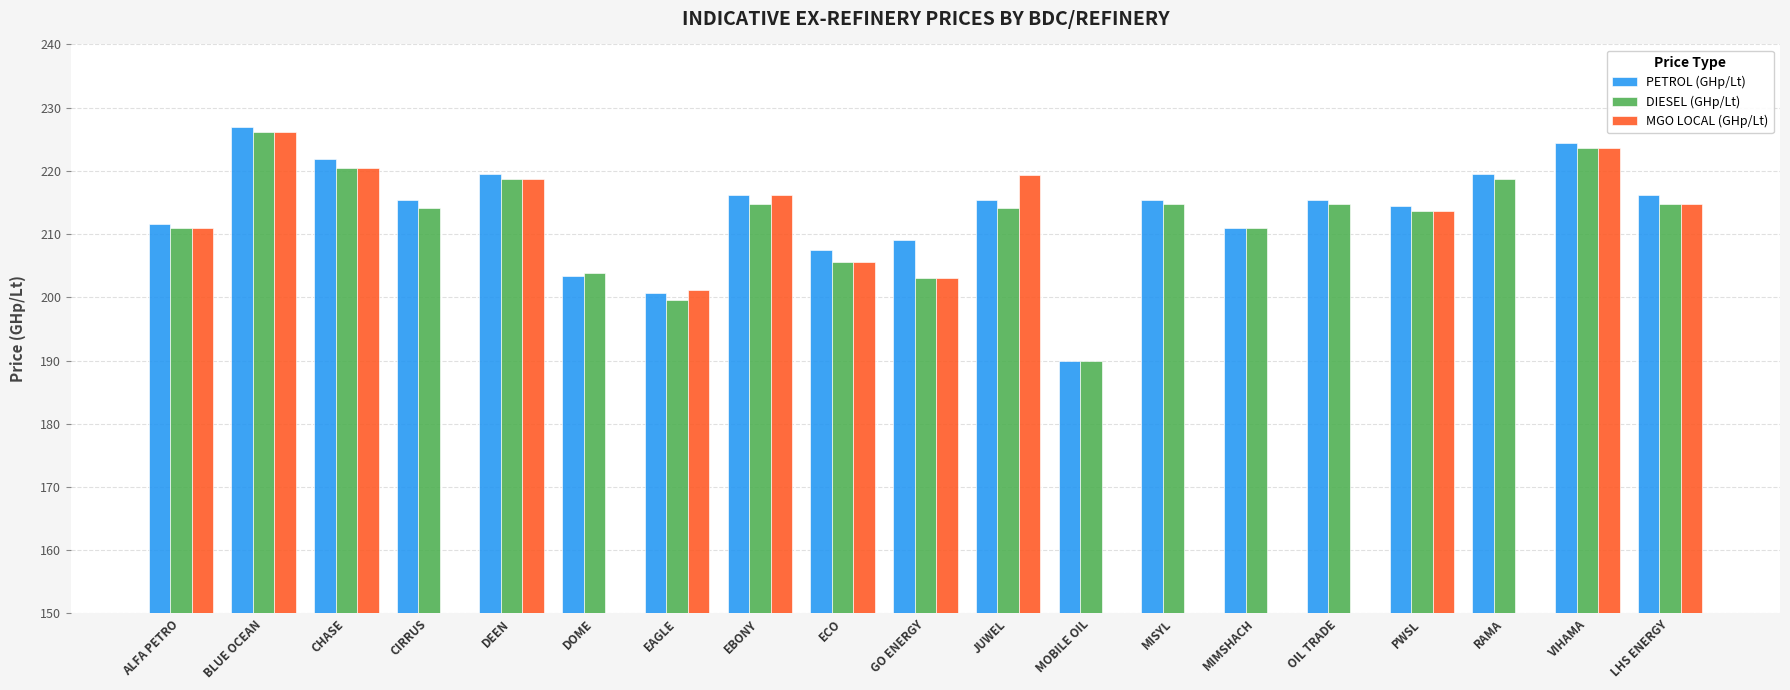

List the series in order of their peak value, lowest first.

DIESEL (GHp/Lt), MGO LOCAL (GHp/Lt), PETROL (GHp/Lt)